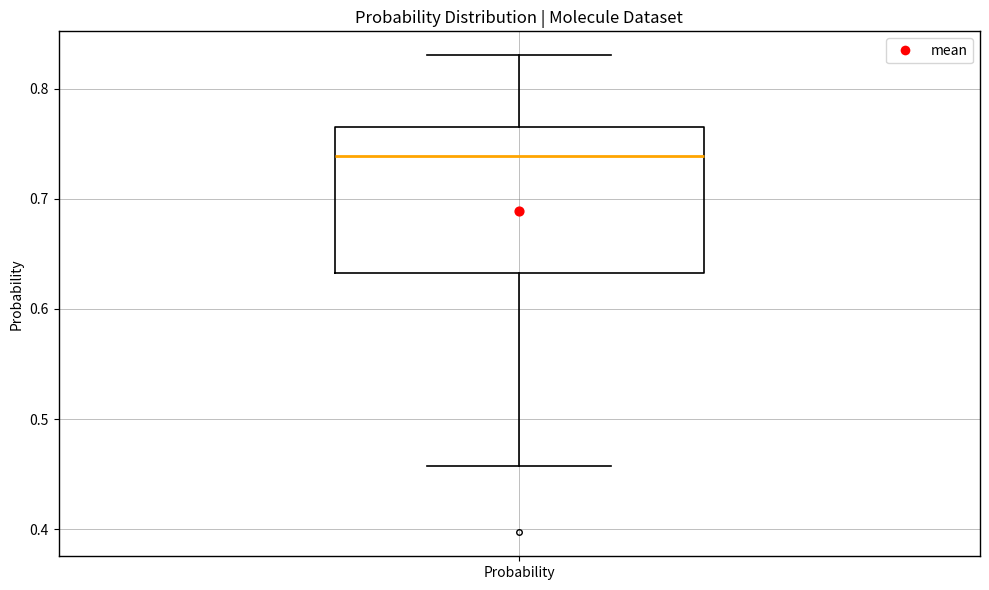

Read this box plot against the y-axis: the position of the median line, the range covered by the box, and the ends of both whiskers. The values are not printed on the chart, so give them approximately, as read against the axis.

median 0.74, box 0.63 to 0.77, whiskers 0.46 to 0.83